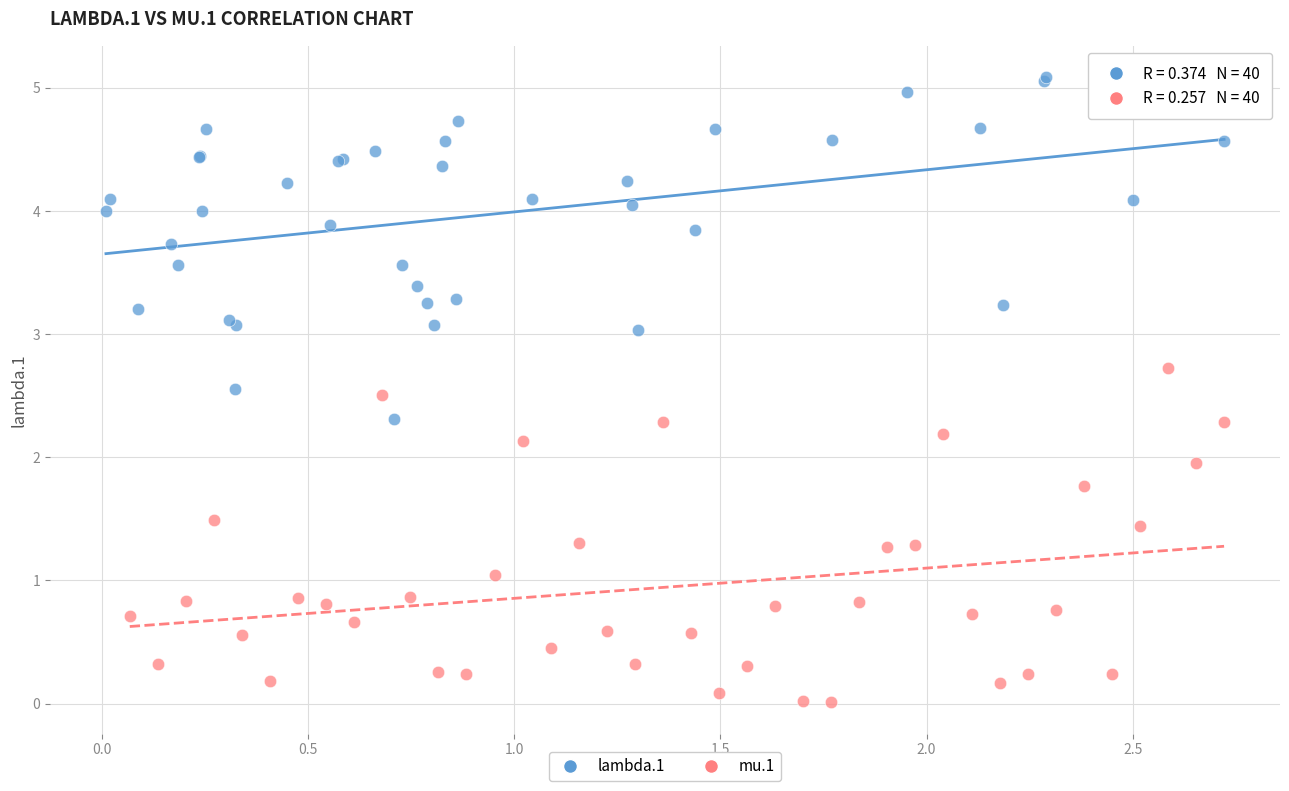

What are all the series names shown in the legend?

lambda.1, mu.1